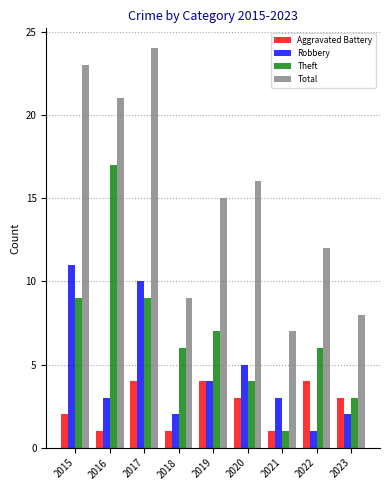

Which series changed the most between 2015 and 2021?

Total